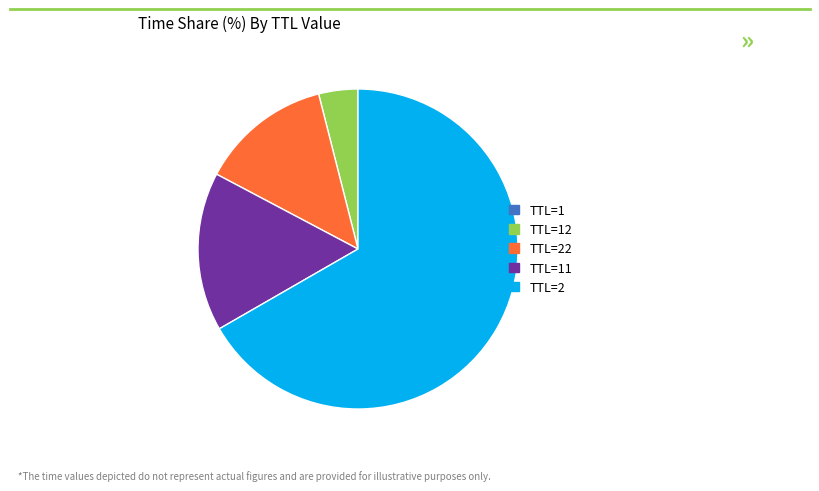

Does TTL=2 represent more than half of the total?

Yes